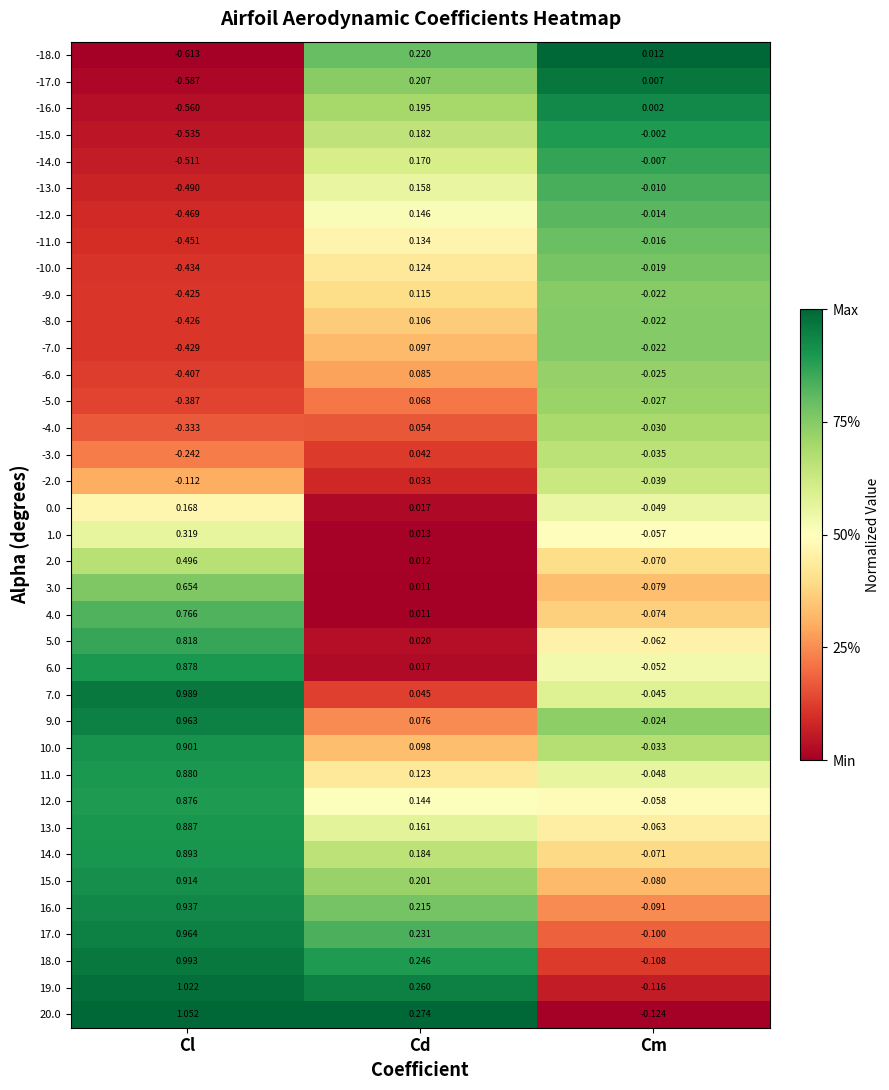

At which category is the sum across all series the highest?

Cl